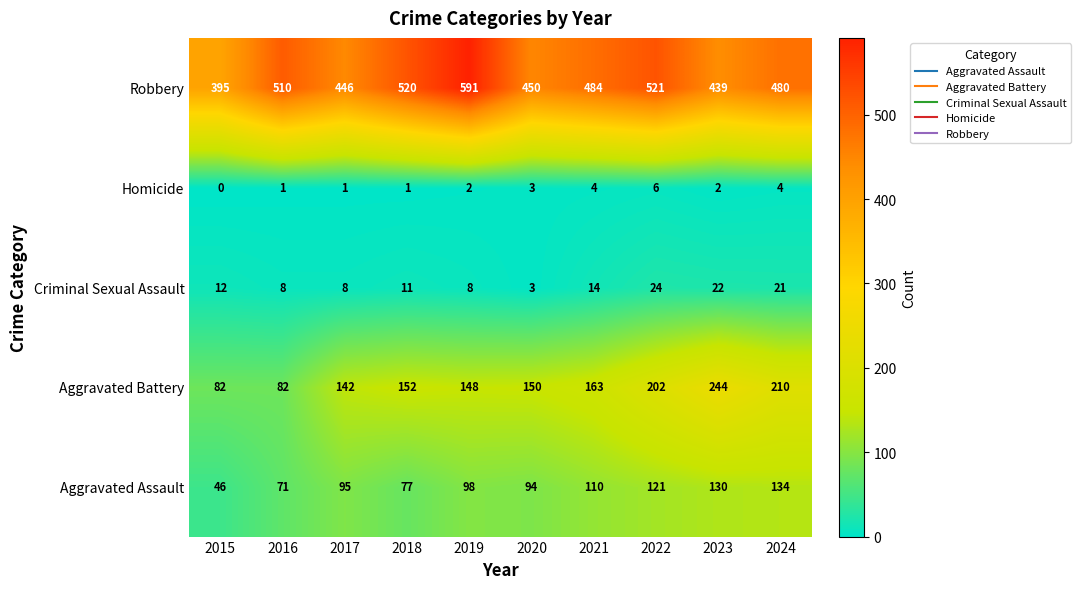

The value of Aggravated Battery at 2017 is 142. True or false?

True